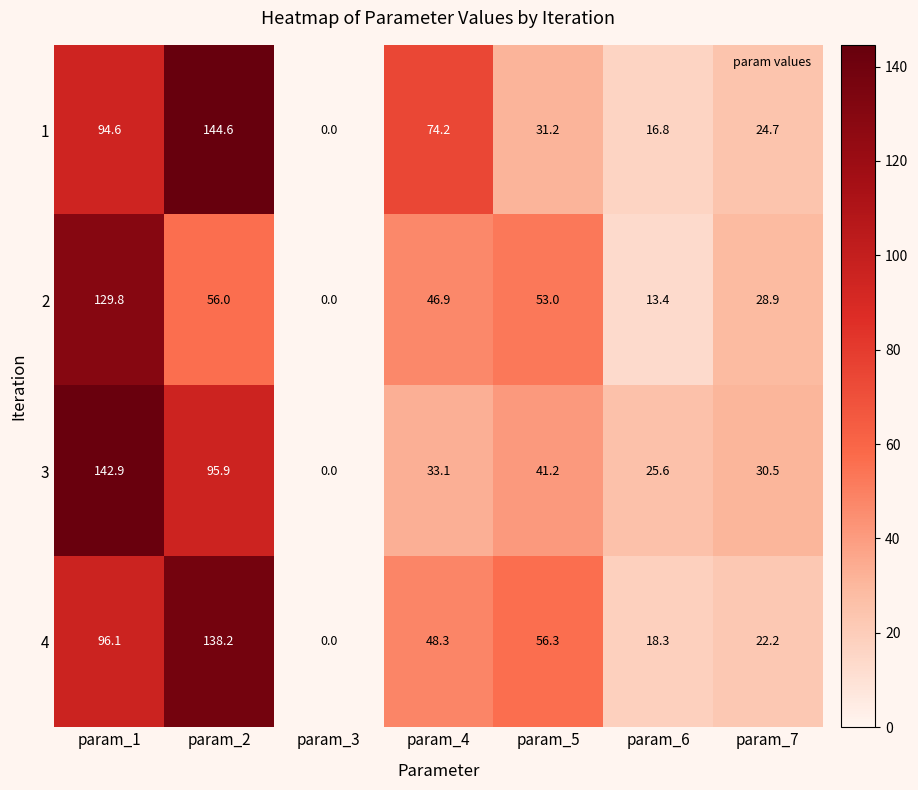

List the labels in order of 1 value, smallest first.

param_3, param_6, param_7, param_5, param_4, param_1, param_2